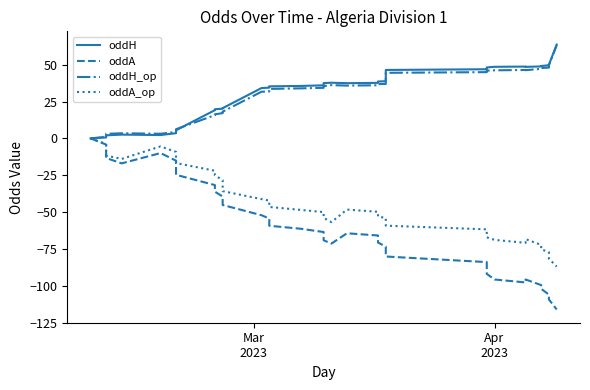

The oddA_op series shows -1.3 at 6. True or false?

False